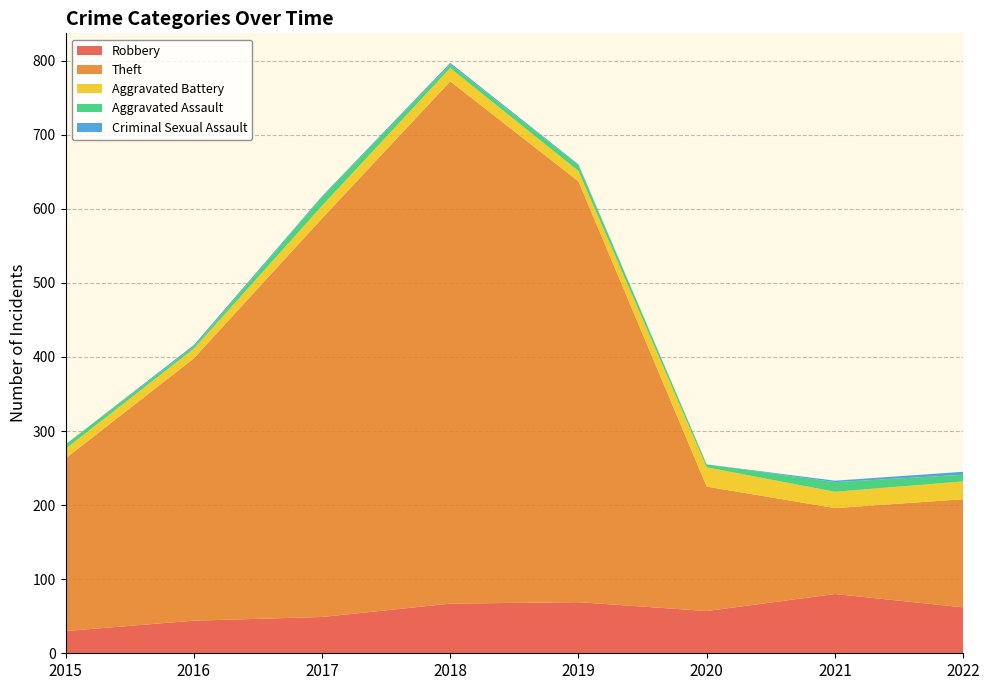

Reading right to left, extract all data points from this chart.

Robbery: 2022=62	2021=80	2020=57	2019=69	2018=67	2017=49	2016=44	2015=30
Theft: 2022=146	2021=116	2020=168	2019=568	2018=705	2017=538	2016=354	2015=233
Aggravated Battery: 2022=24	2021=22	2020=26	2019=14	2018=18	2017=17	2016=13	2015=13
Aggravated Assault: 2022=9	2021=13	2020=4	2019=8	2018=5	2017=12	2016=3	2015=6
Criminal Sexual Assault: 2022=4	2021=2	2020=0	2019=1	2018=2	2017=1	2016=2	2015=0